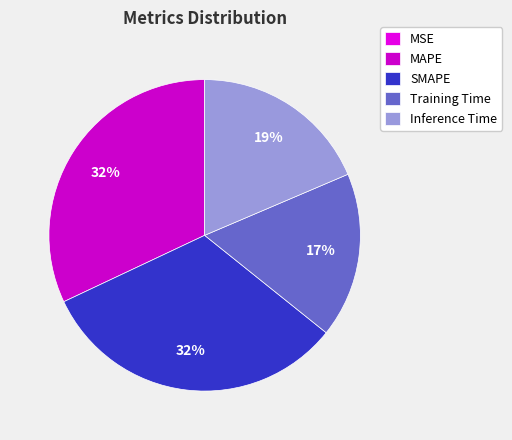

Which has a higher value, Inference Time or SMAPE?

SMAPE